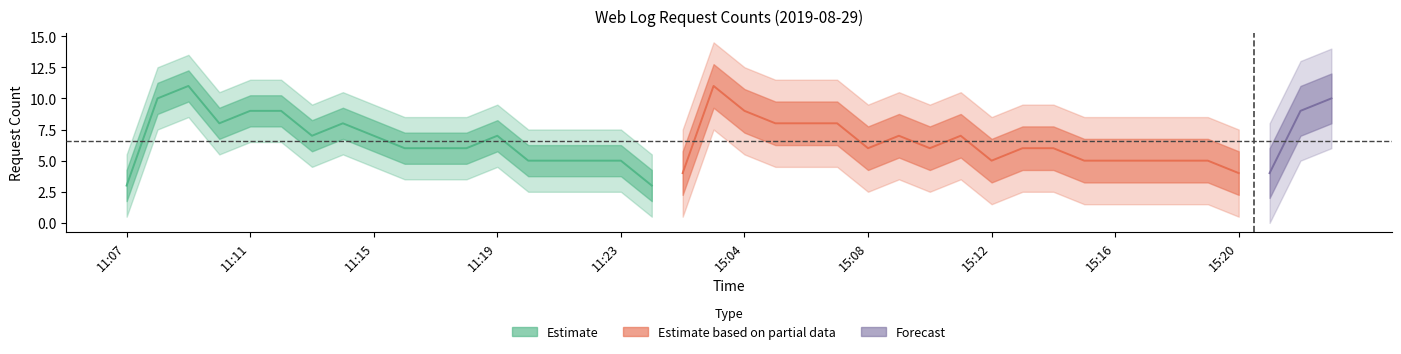

Is it true that the value at 15:12 is 5?

True